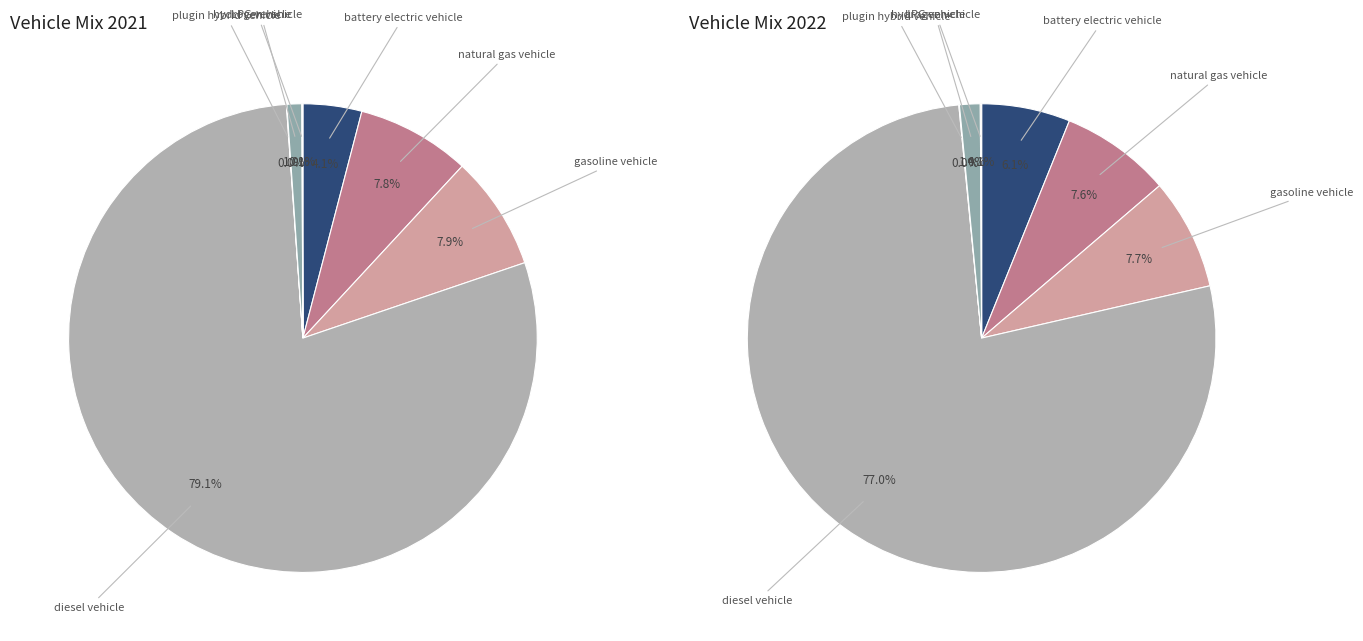

Which series has the widest spread of values?

values_2021